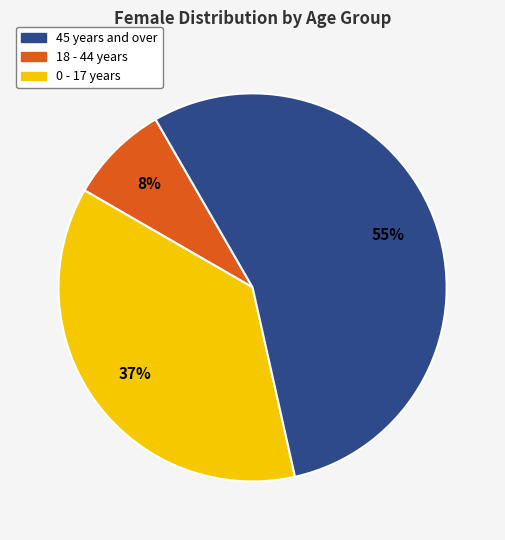

To the nearest percent, what is the average slice percentage?

33%